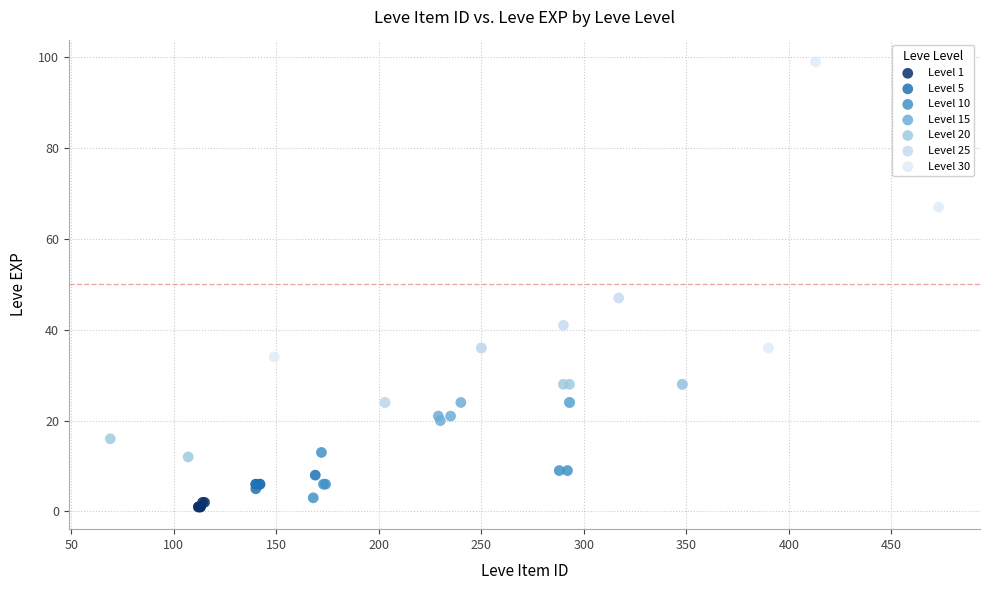

Which series contains the highest Y value?

Level 30